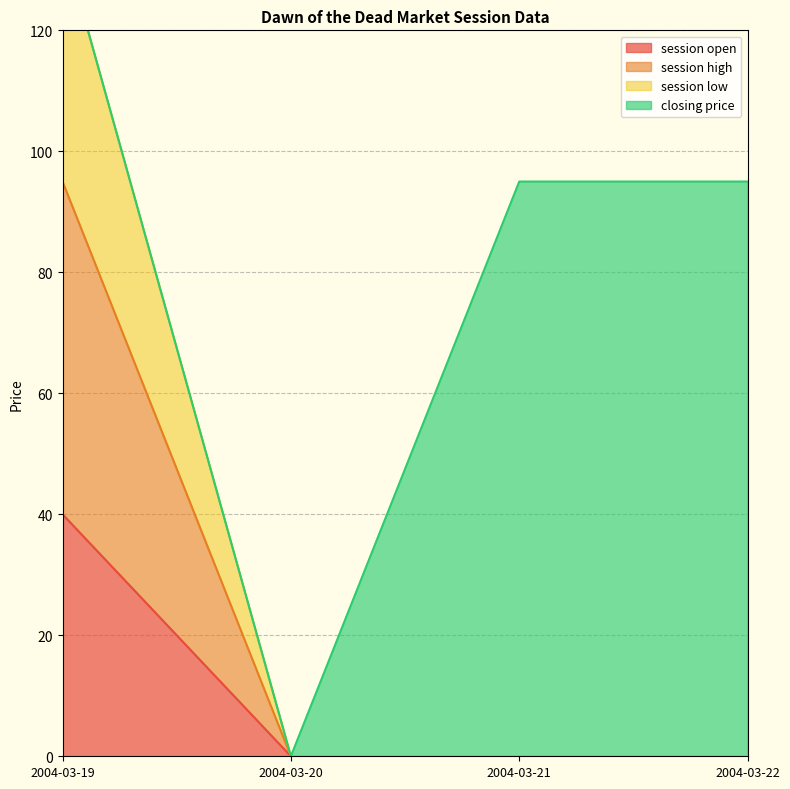

What is the sum of all session low values?

135